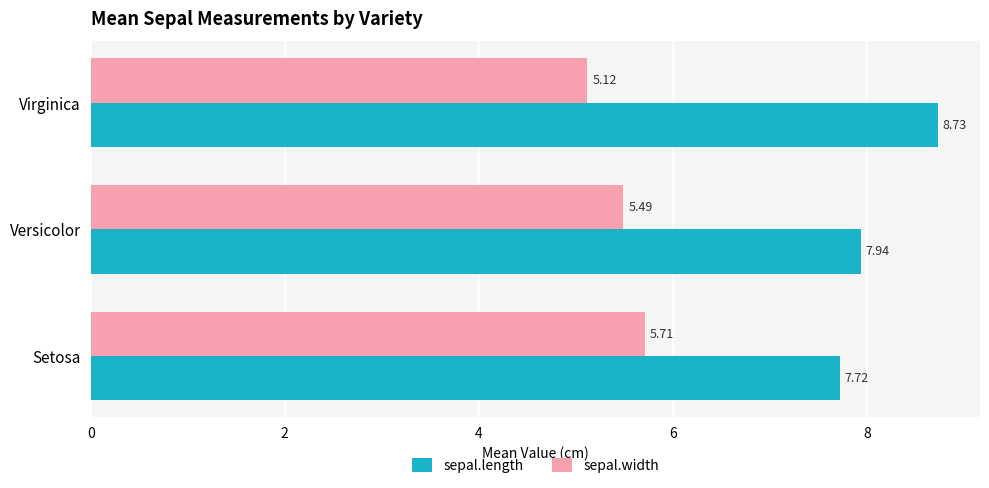

Rank the categories by sepal.width value from lowest to highest.

Virginica, Versicolor, Setosa